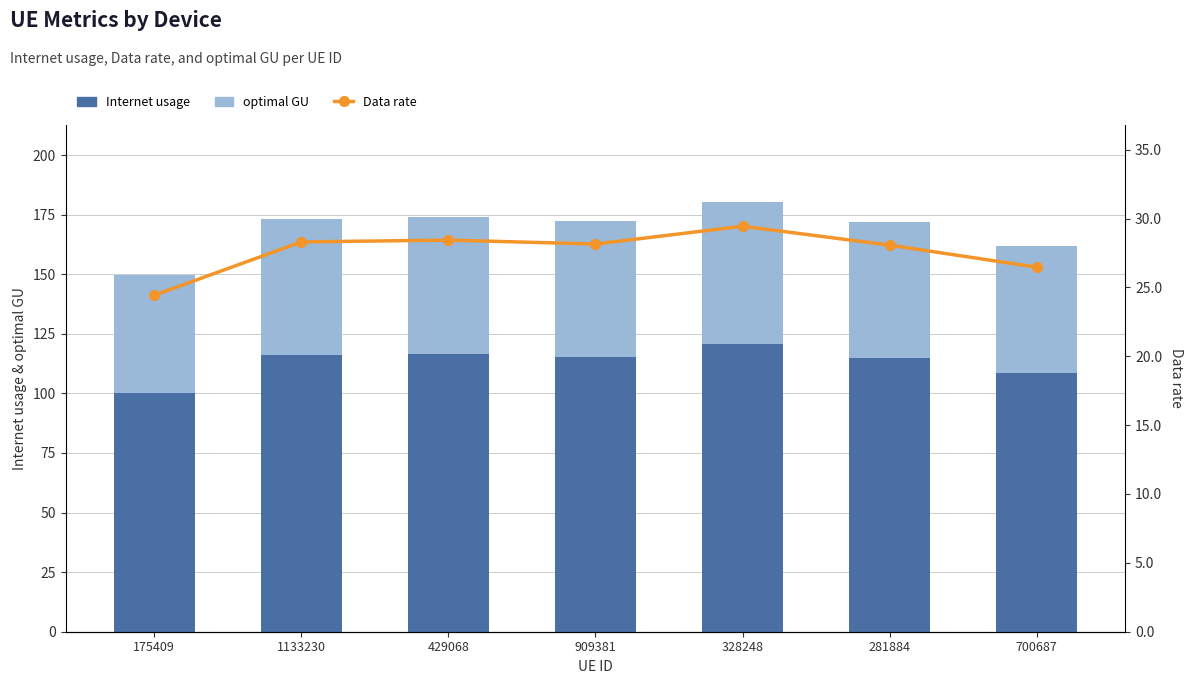

At 175409, list the series in order from smallest to largest.

Data rate, optimal GU, Internet usage